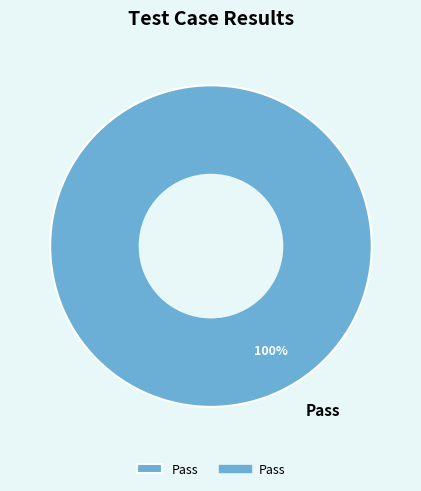

What percentage is the Pass slice, to the nearest percent?

100%